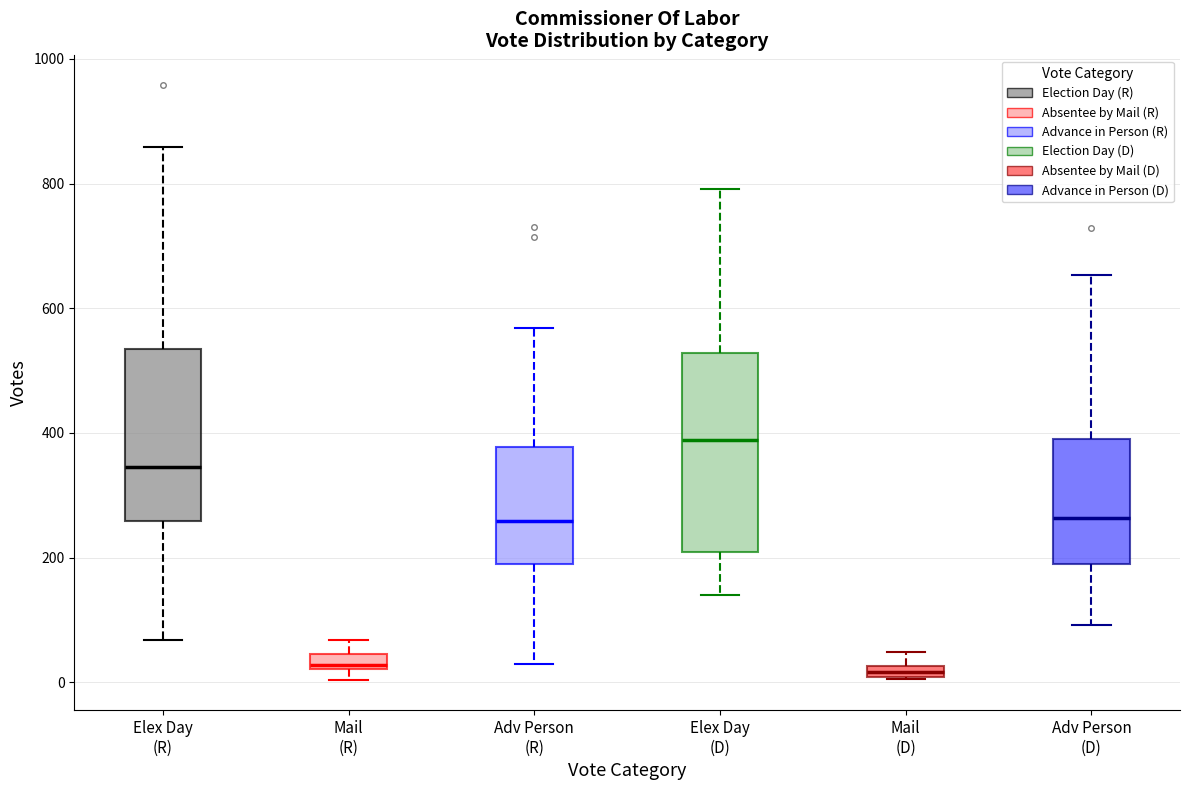

Where is the lower edge of the box for Elex Day (R) on the y-axis? The values are not printed on the chart, so give them approximately, as read against the axis.

260